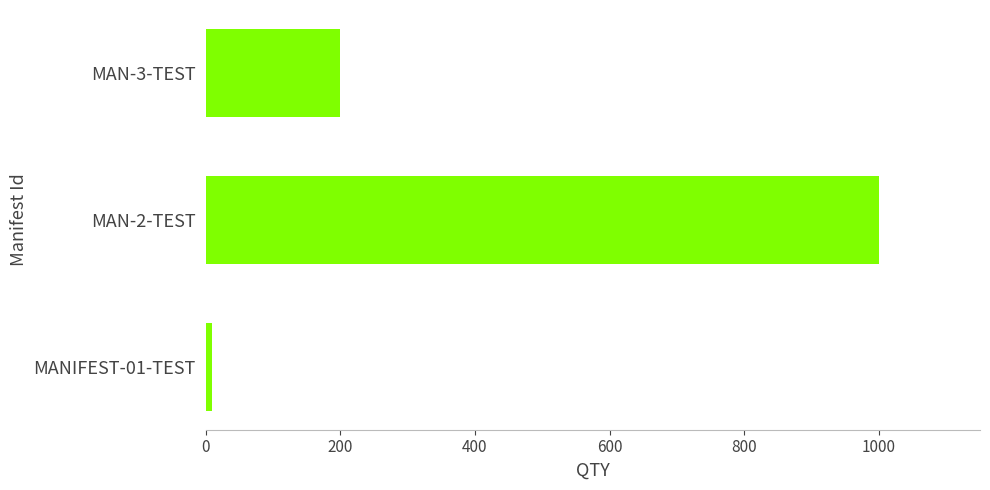

Reading top to bottom, list all the values displayed in this chart.

MAN-3-TEST=200	MAN-2-TEST=1000	MANIFEST-01-TEST=10